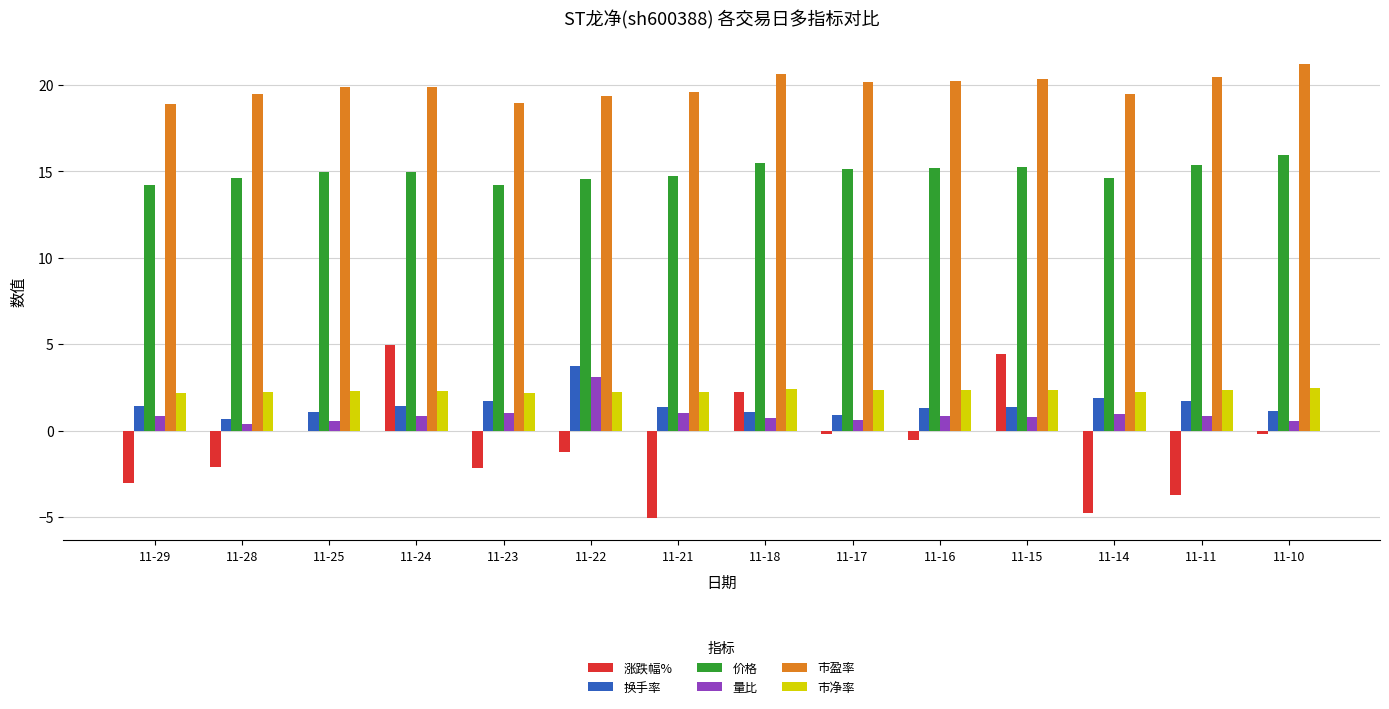

Which series has the largest total across all categories?

市盈率